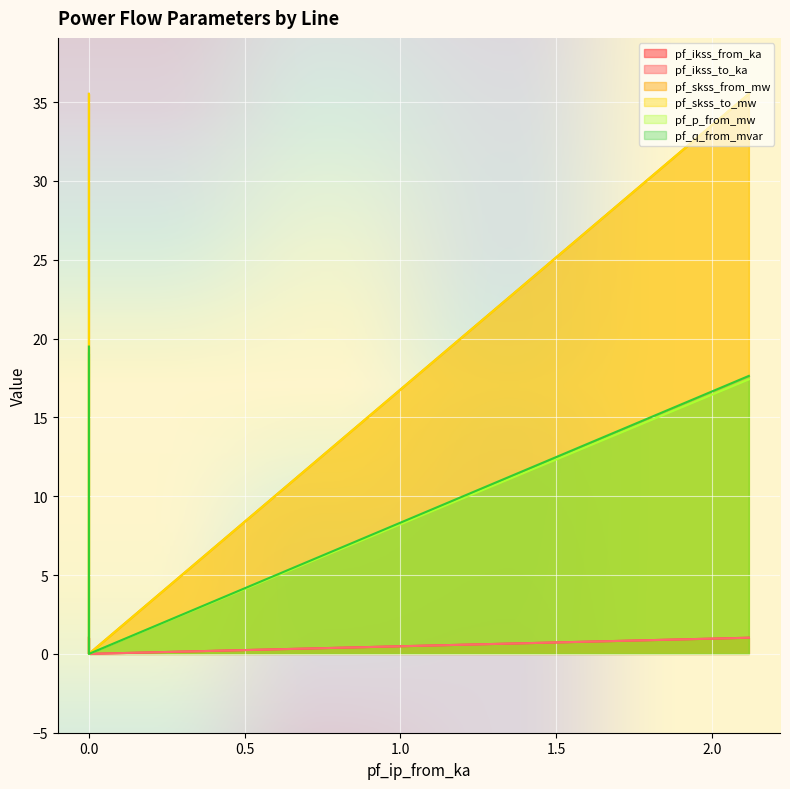

Reading left to right, transcribe all the data shown in this chart.

pf_ikss_from_ka: Line_0=1.0	Line_1=1.0	Line_2=0.0
pf_ikss_to_ka: Line_0=1.0	Line_1=1.0	Line_2=0.0
pf_skss_from_mw: Line_0=35.5	Line_1=35.5	Line_2=0.0
pf_skss_to_mw: Line_0=35.5	Line_1=35.5	Line_2=0.0
pf_p_from_mw: Line_0=19.1	Line_1=17.4	Line_2=0.0
pf_q_from_mvar: Line_0=19.5	Line_1=17.6	Line_2=0.0